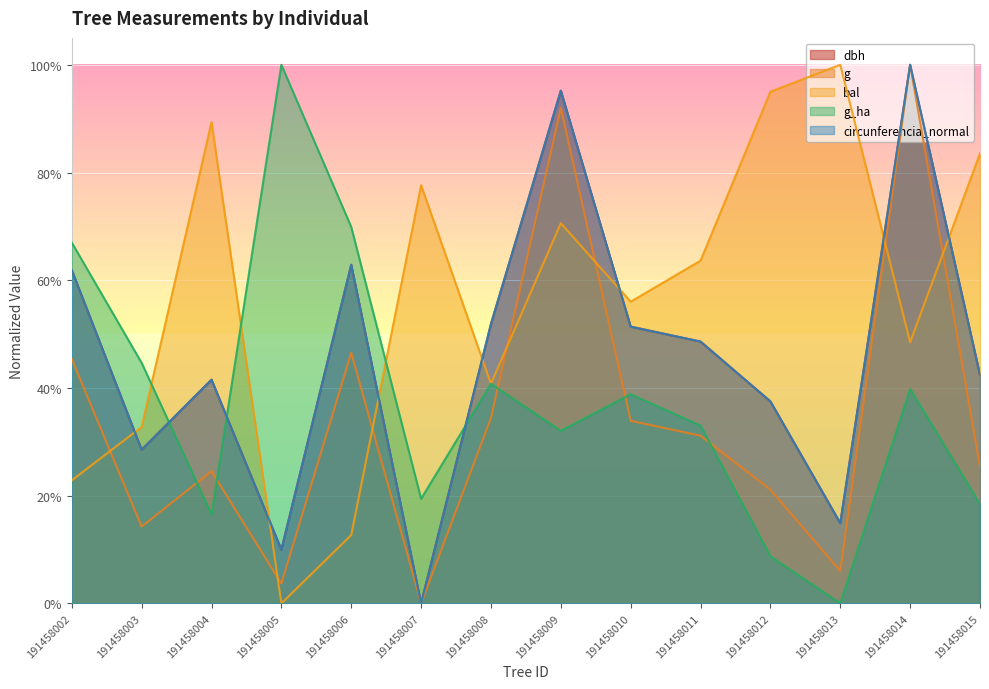

The value of circunferencia_normal at 191458013 is 0.1. True or false?

False